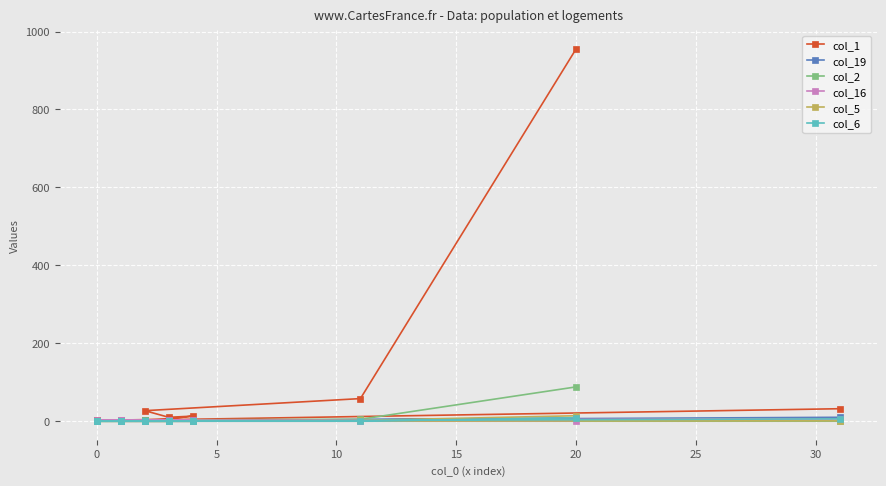

What are all the series names shown in the legend?

col_1, col_19, col_2, col_16, col_5, col_6